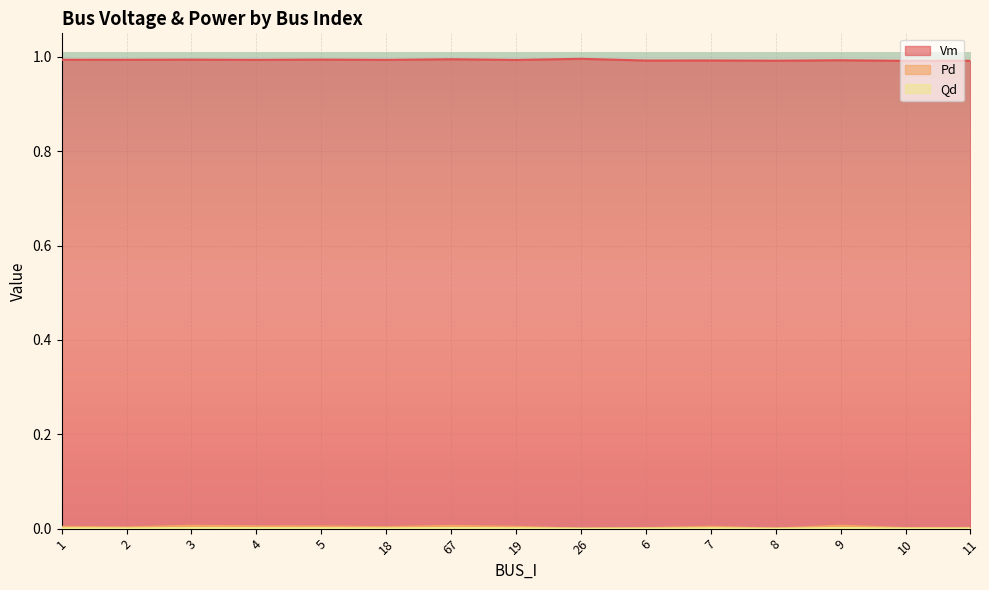

The value of Qd at 10 is 0.0. True or false?

False